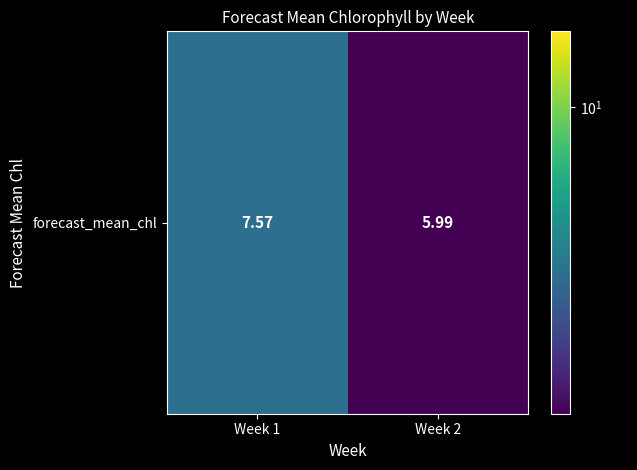

Reading left to right, what are all the values shown in this chart?

7.6	6.0